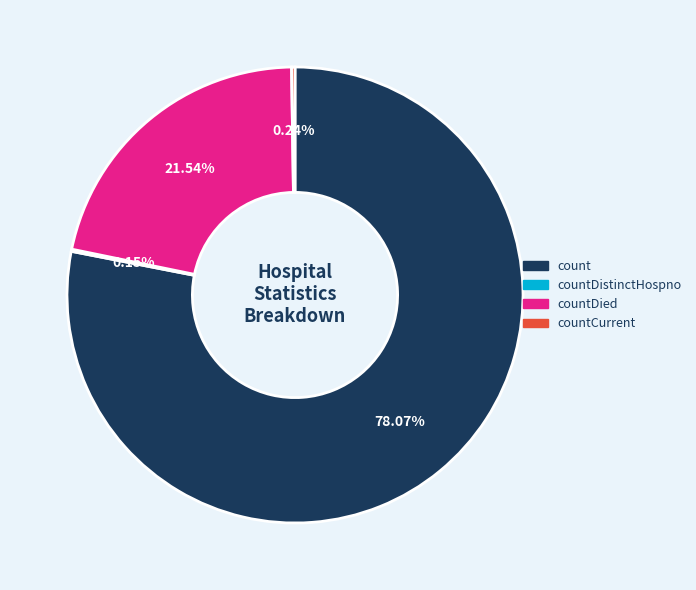

Is there a majority slice in this chart?

Yes